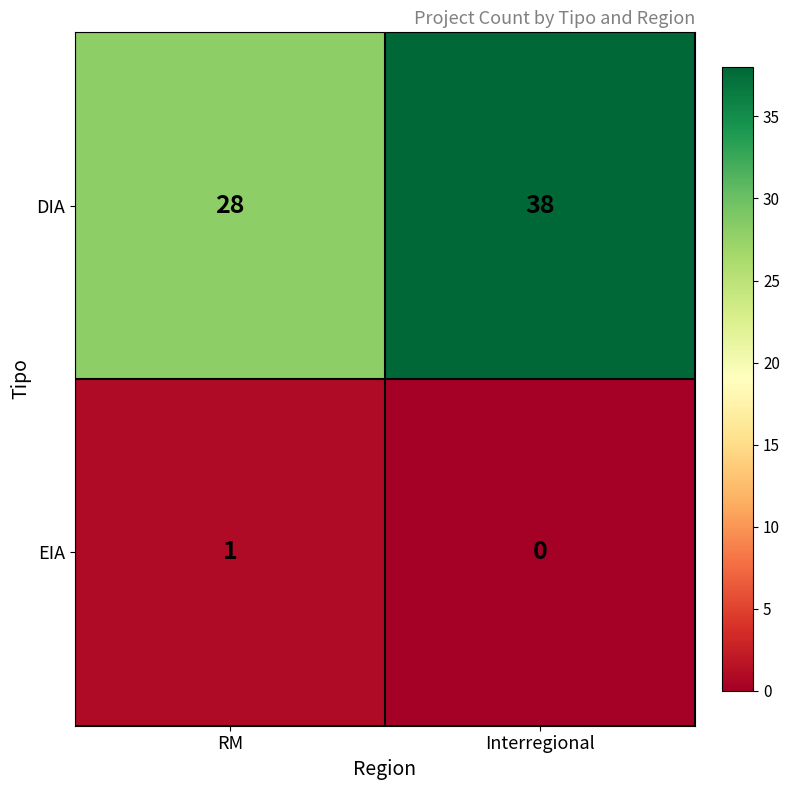

The value of DIA at Interregional is 67. True or false?

False